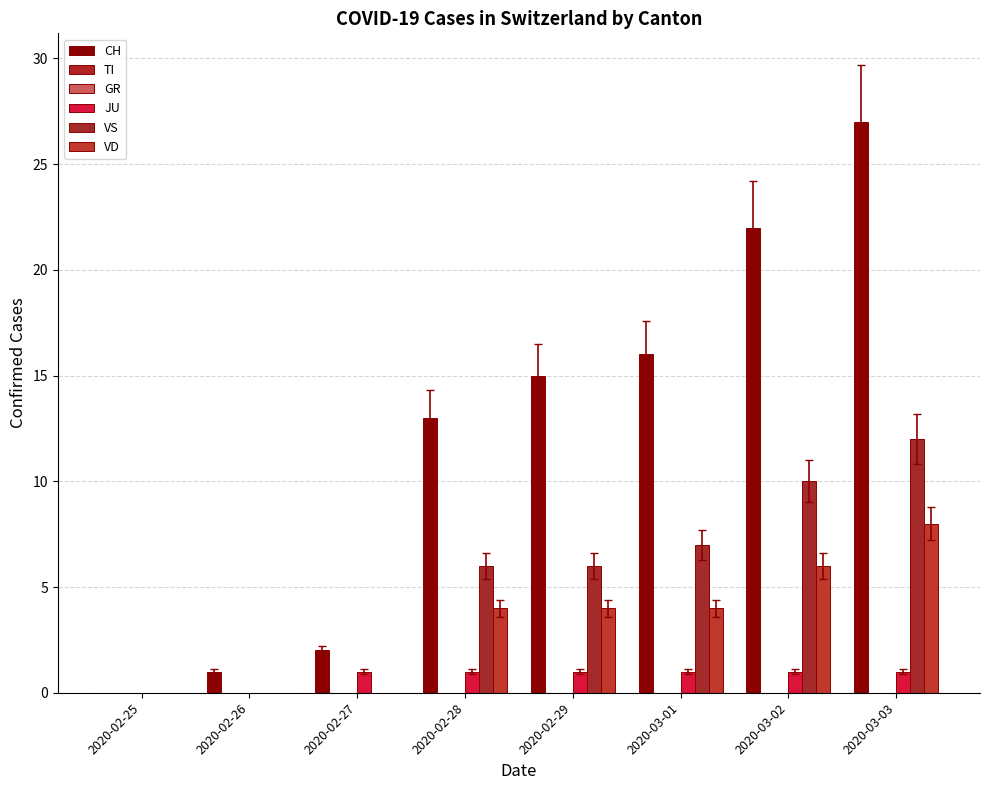

Rank the series by their maximum value, from highest to lowest.

CH, VS, VD, JU, TI, GR